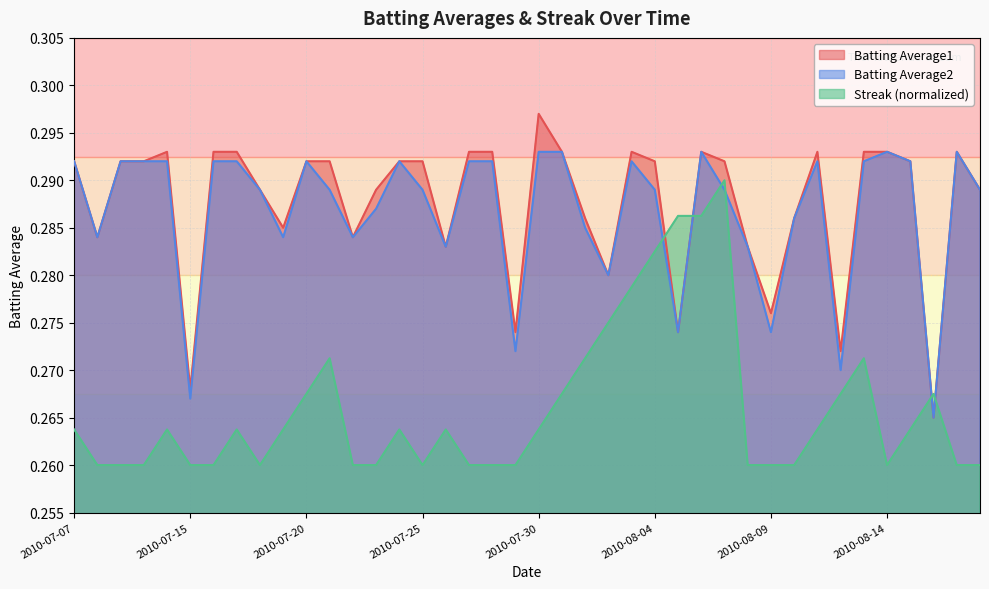

True or false: Streak and Batting Average1 cross at least once.

True